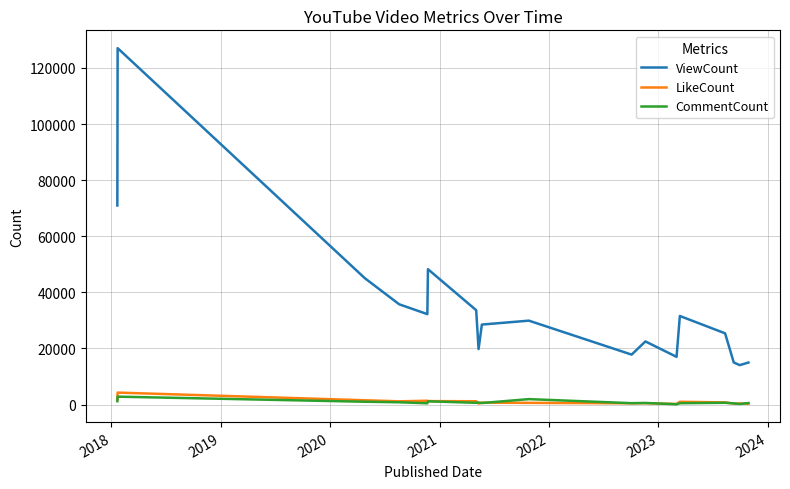

What is the highest value of the ViewCount series?

127059